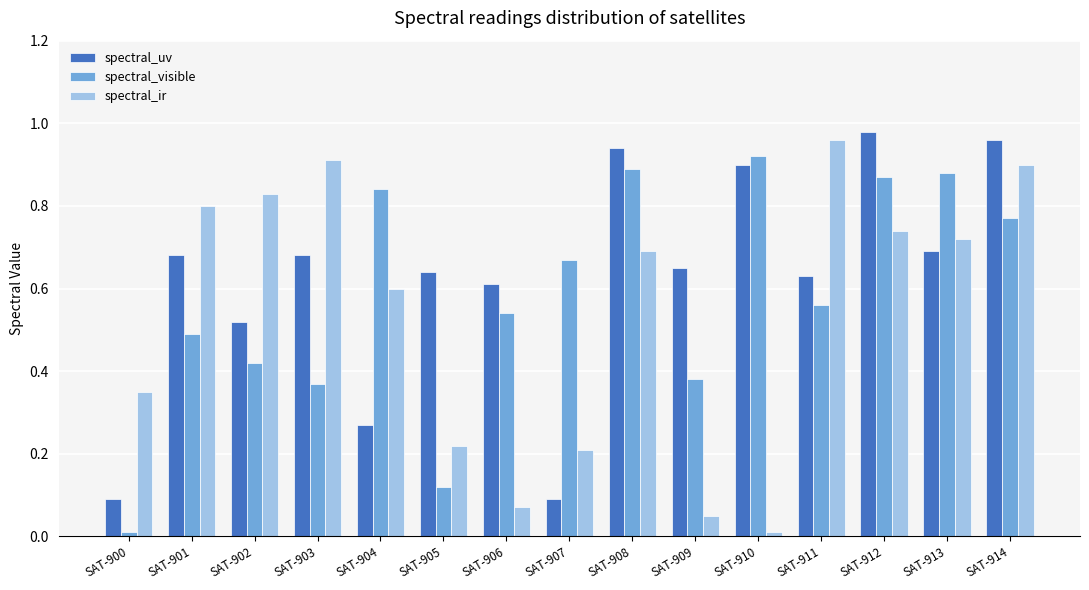

At which label does spectral_ir reach its minimum?

SAT-910